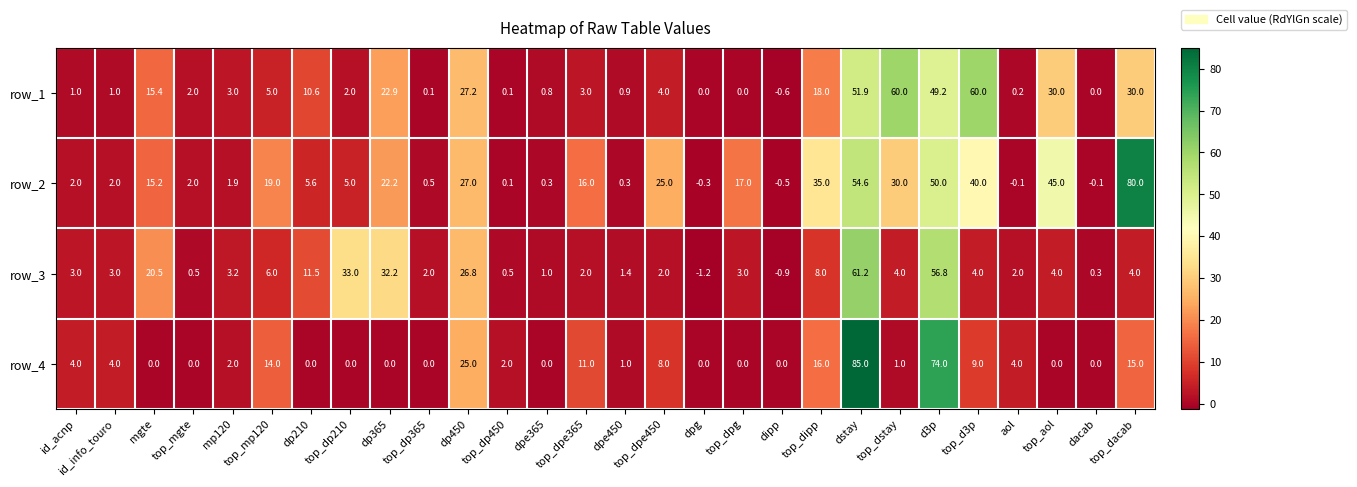

True or false: row_2 has a value of 3.0 at top_mp120.

False